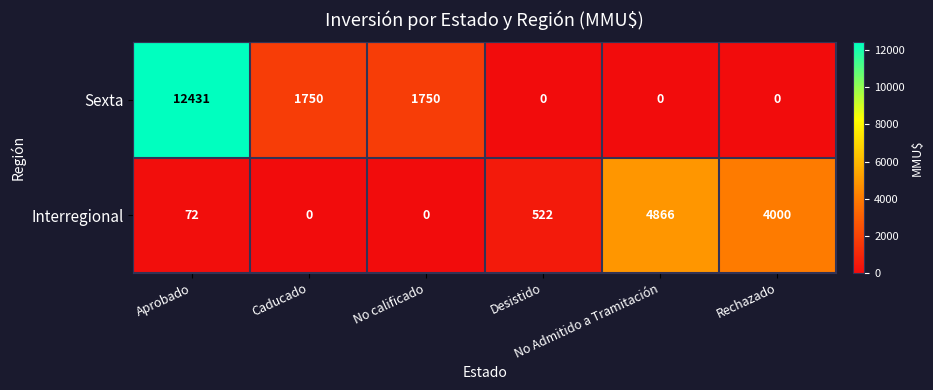

Which series has the widest spread of values?

Sexta